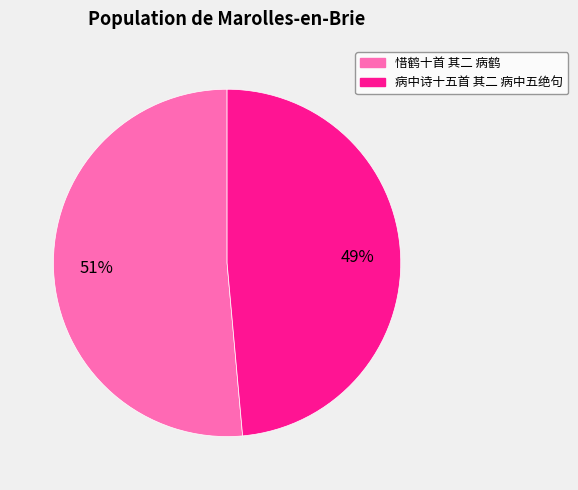

True or false: 惜鹤十首 其二 病鹤 accounts for 51% of the total.

True